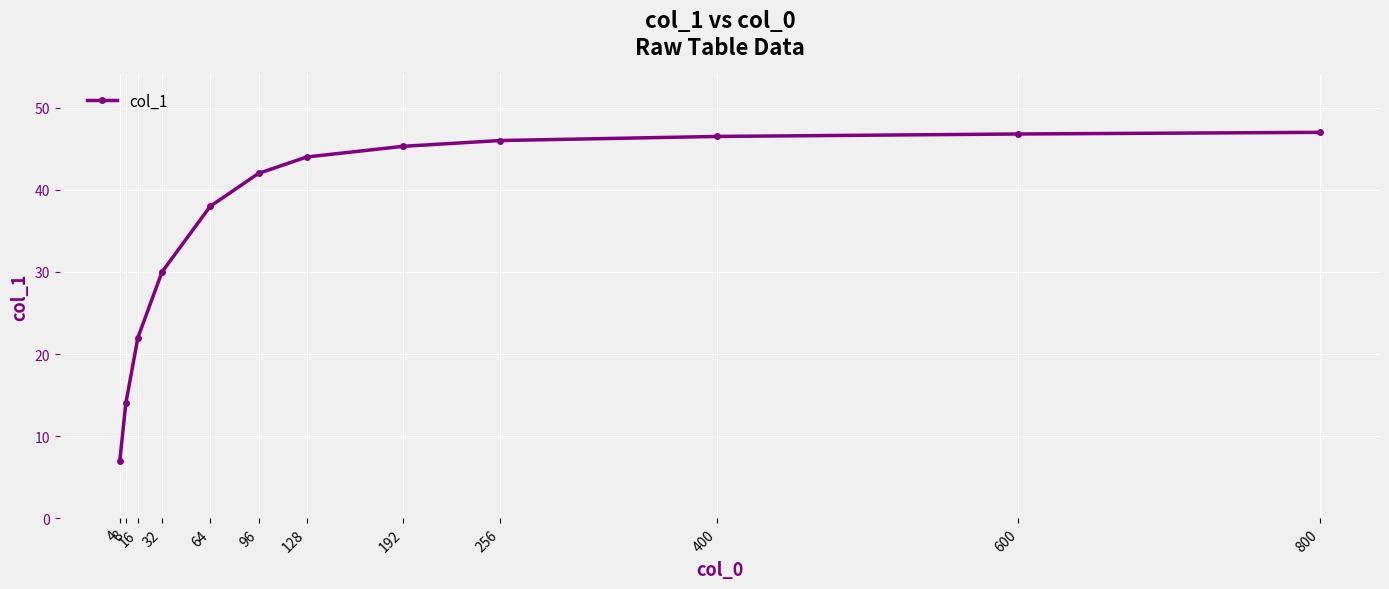

Which has a higher value, 96 or 600?

600